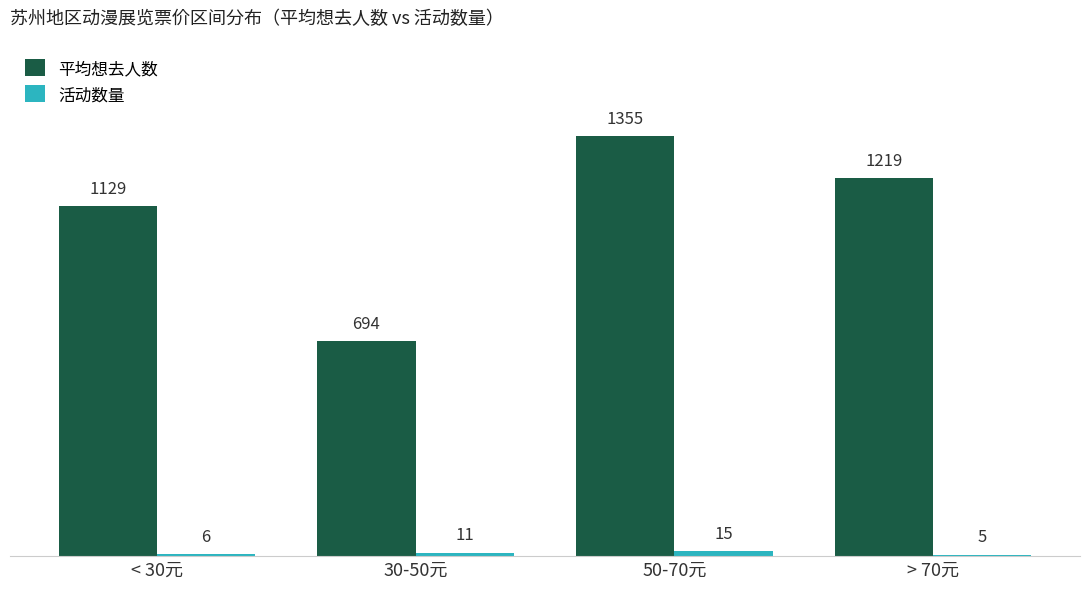

True or false: 平均想去人数 has a value of 1129 at < 30元.

True